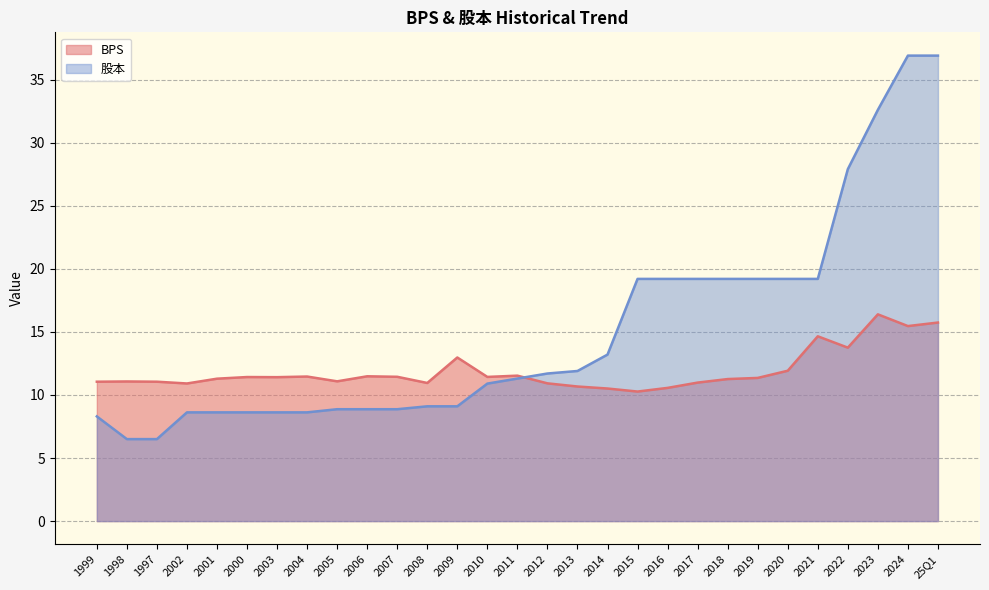

At which label does BPS reach its minimum?

2015